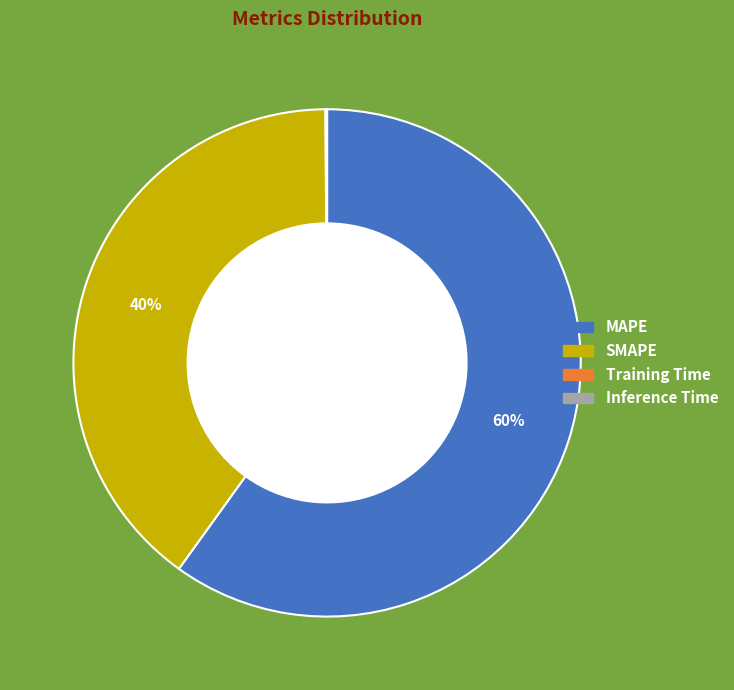

True or false: MAPE accounts for 53% of the total.

False